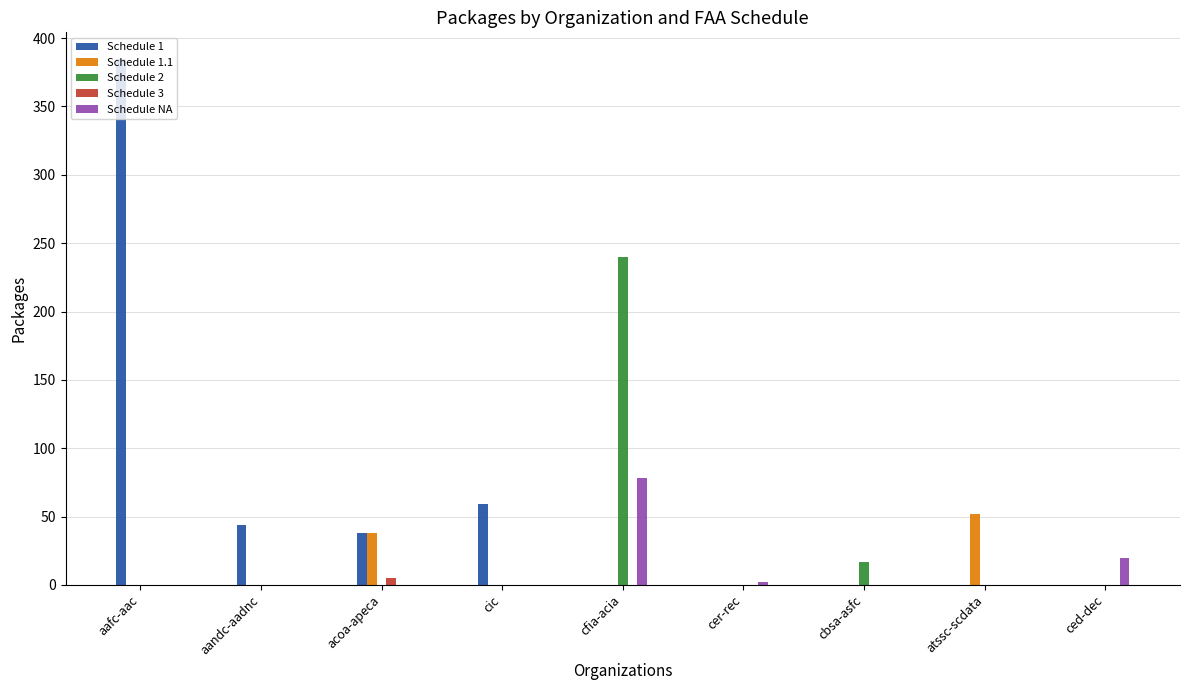

What is the spread (max minus min) of values at cer-rec?

2